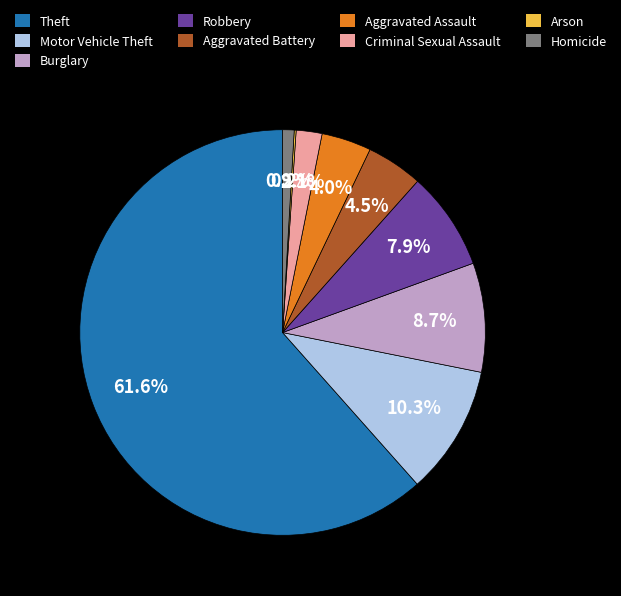

True or false: Theft accounts for 62% of the total.

True